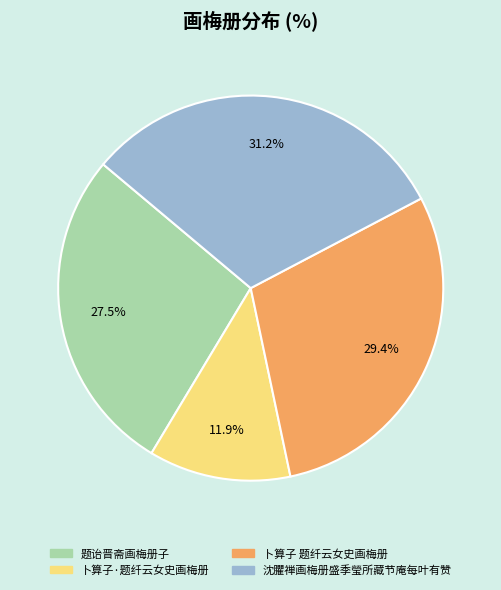

Is 卜算子·题纤云女史画梅册 the majority of the pie?

No